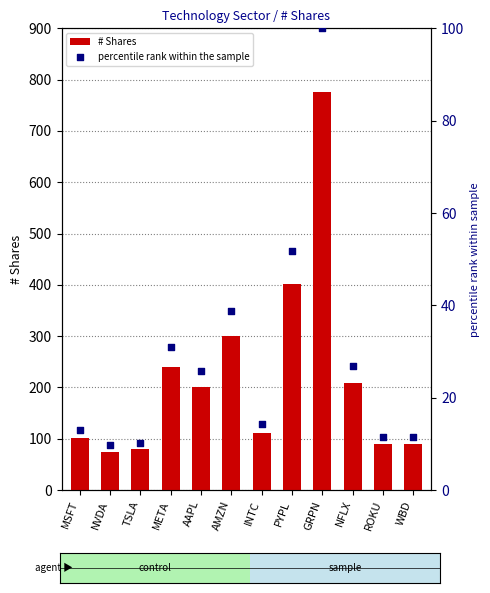

Which series reaches the maximum Y coordinate?

# Shares